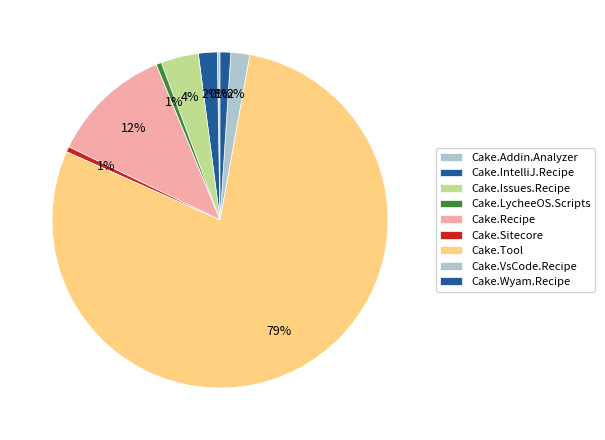

To the nearest percent, what portion does Cake.Tool represent?

79%